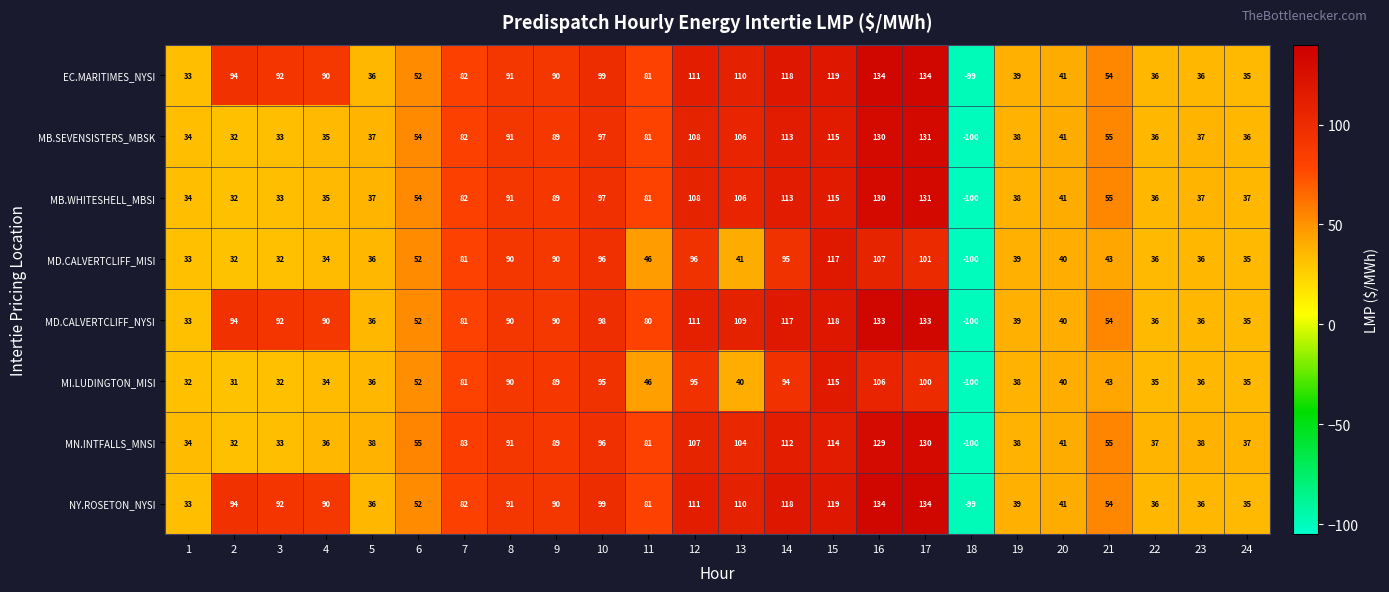

At which category is the sum across all series the highest?

16